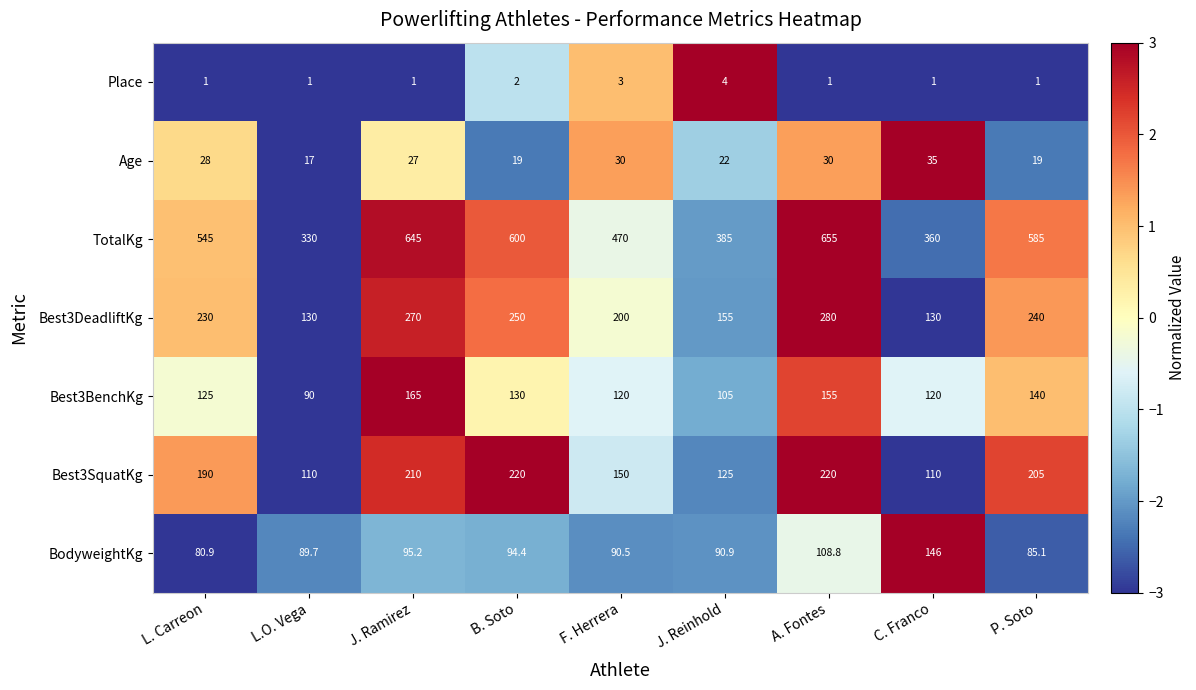

At which label does BodyweightKg reach its minimum?

L. Carreon